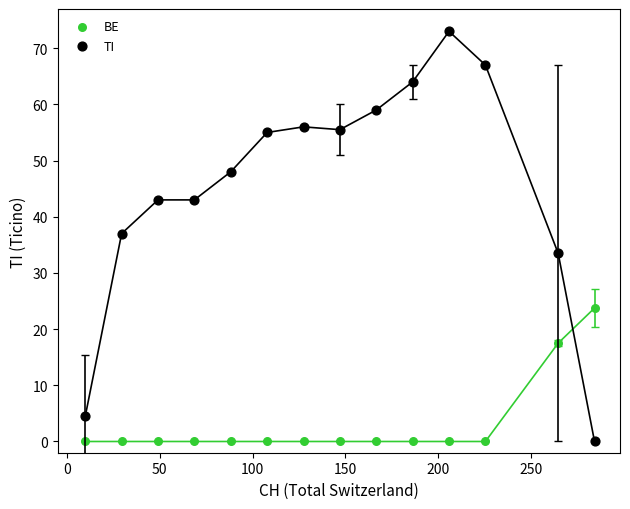

Across all data points, what is the range of X values (max minus min)?

274.4